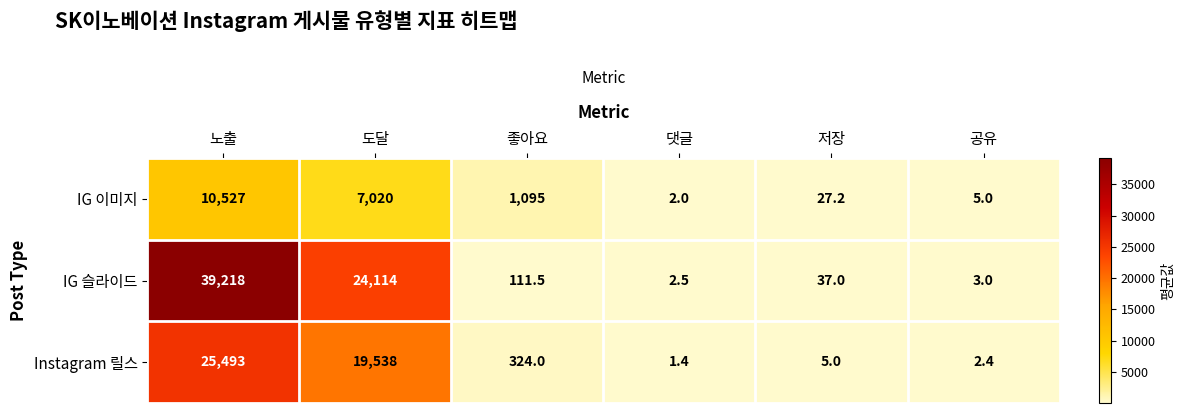

Between 도달 and 좋아요, which series saw the biggest shift?

IG 슬라이드